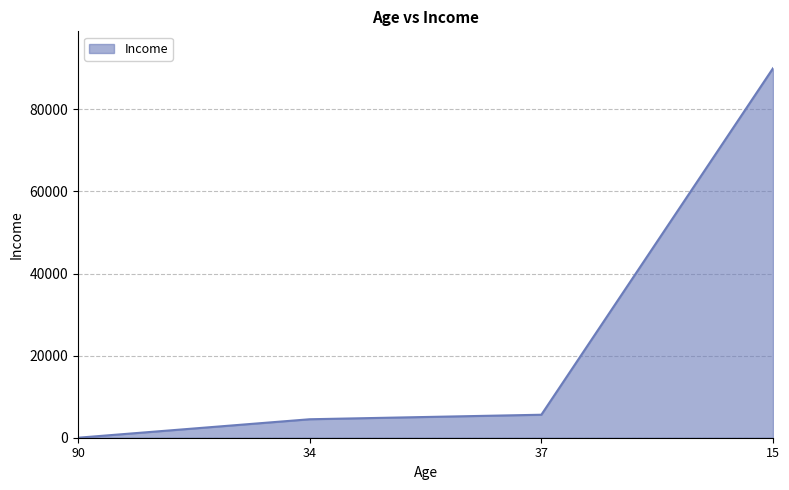

Reading left to right, what are all the values shown in this chart?

1	4500	5600	90000